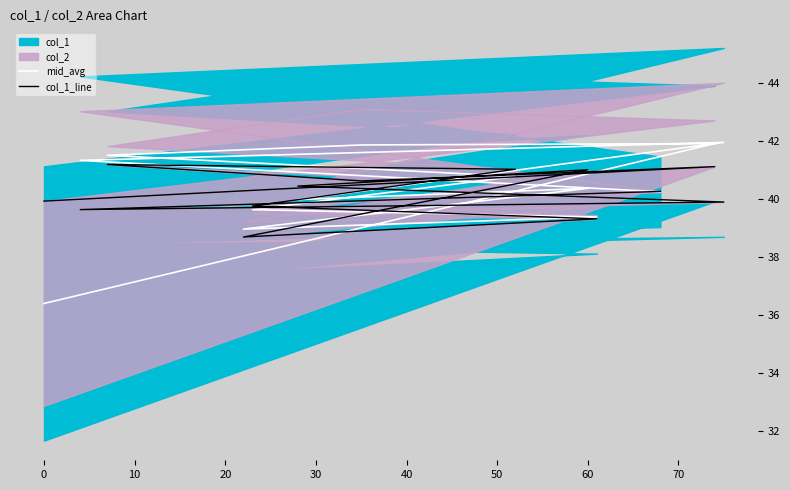

What is the average value of the col_1_line series?

40.2